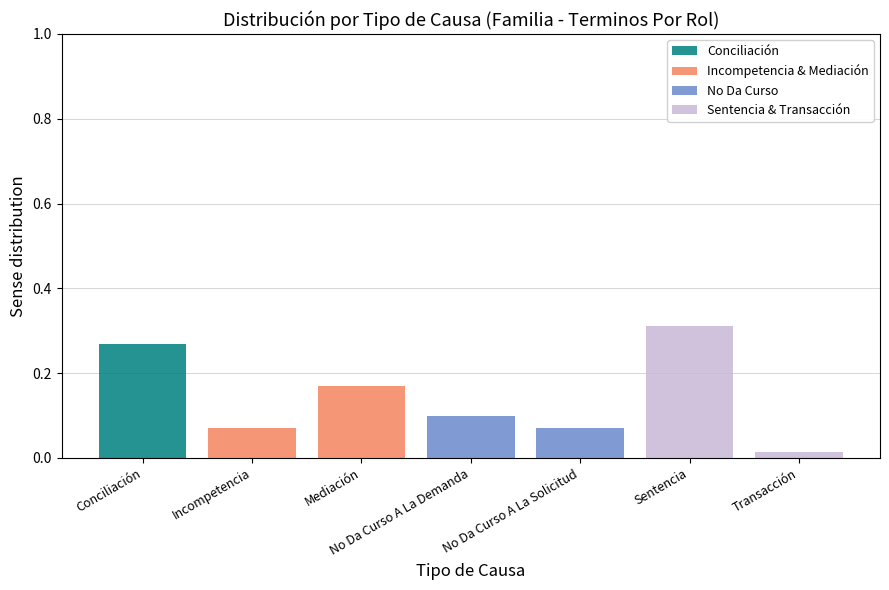

Which category has the highest value in the Conciliación series?

Conciliación